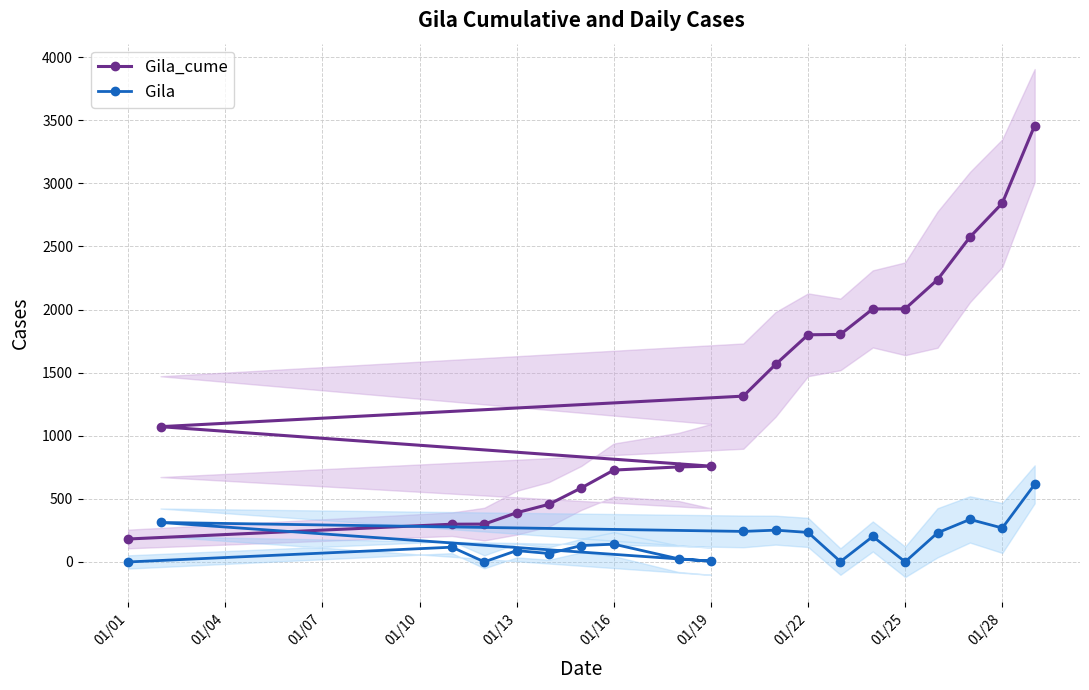

What is the minimum value for Gila_cume?

182